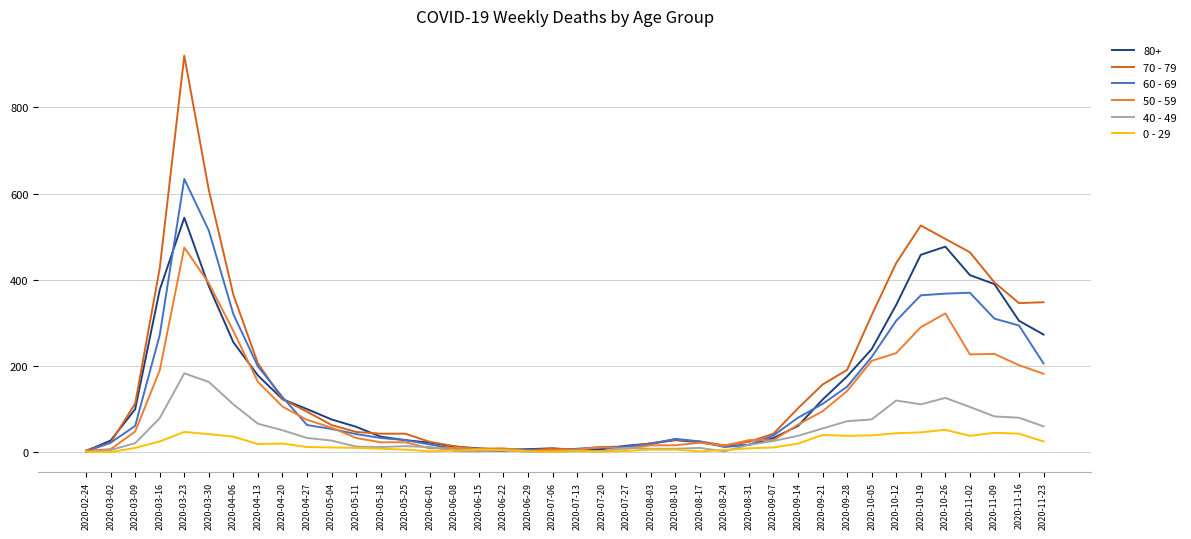

Rank the series by their maximum value, from highest to lowest.

70 - 79, 60 - 69, 80+, 50 - 59, 40 - 49, 0 - 29